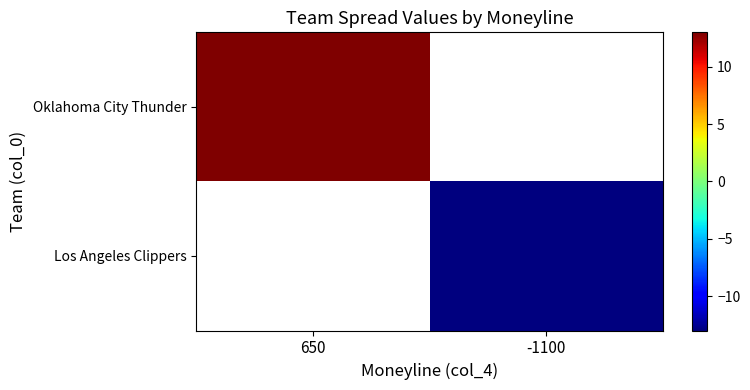

At which category does the chart reach its minimum across all series?

-1100